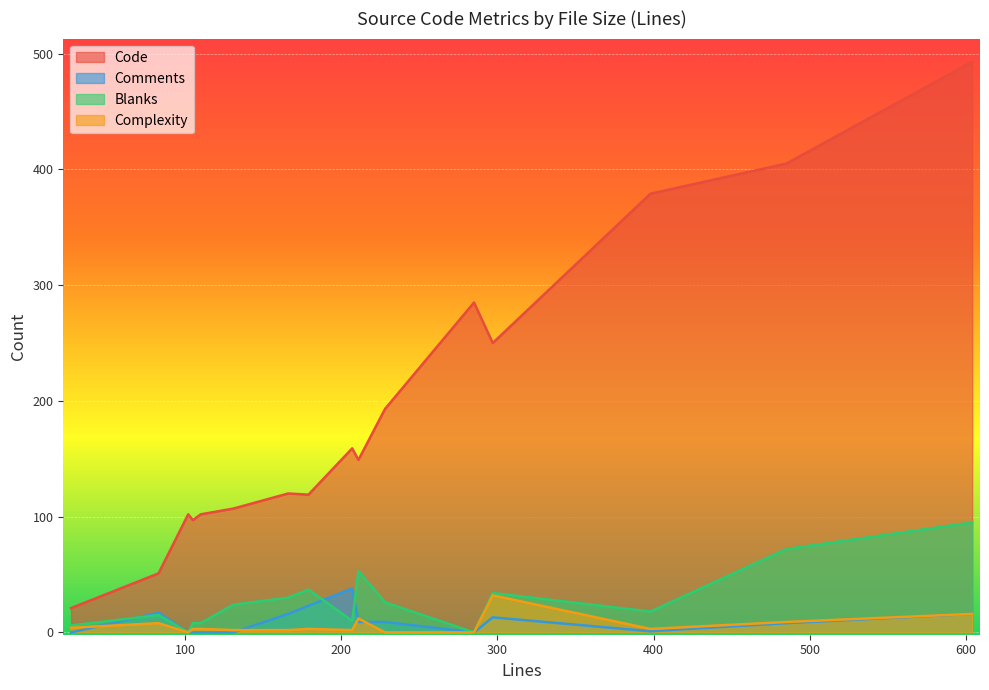

Which series has the largest total across all categories?

Code